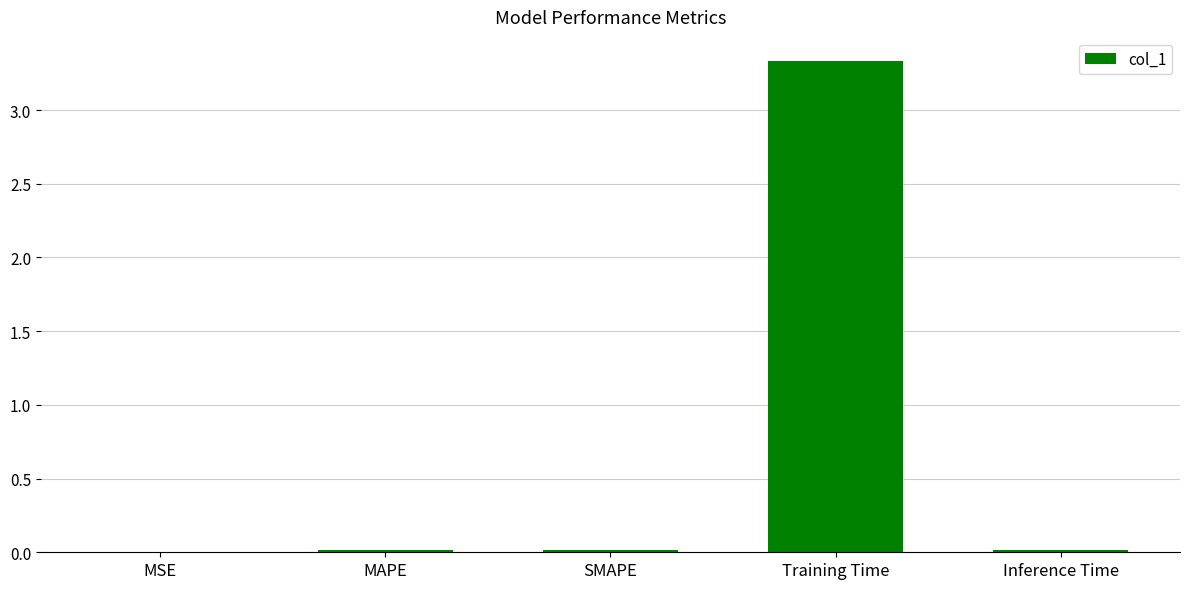

Is it true that the value at SMAPE is 0.0?

True